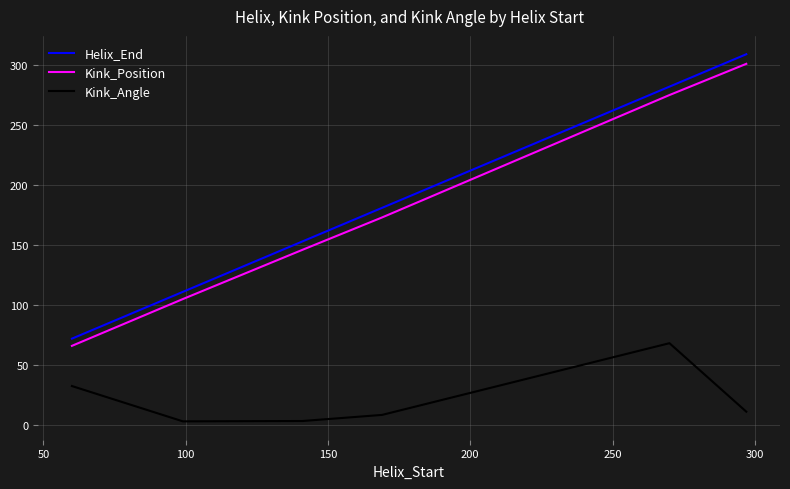

True or false: Kink_Angle and Helix_End intersect in this chart.

False